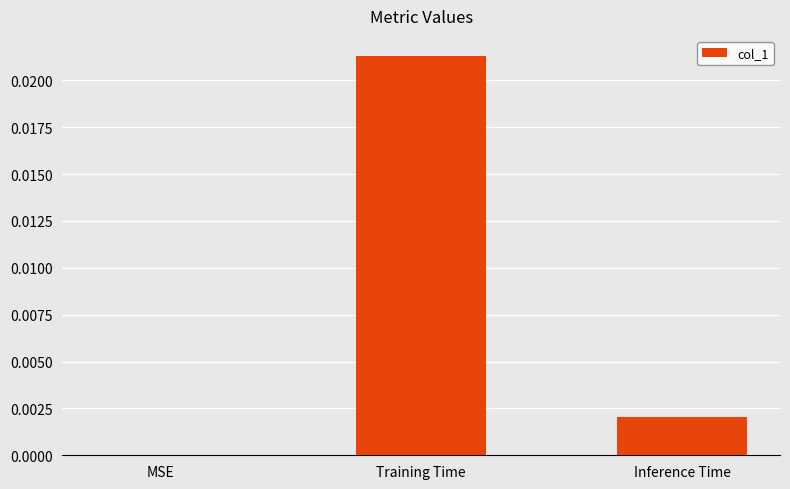

The value at Inference Time is 0.0. True or false?

True